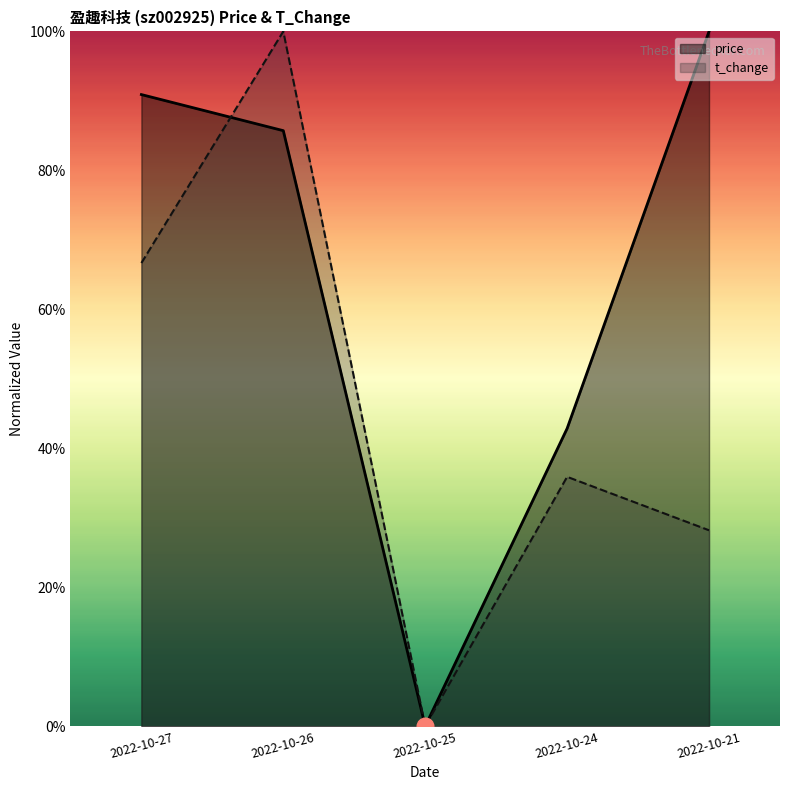

Which series has the largest total across all categories?

price